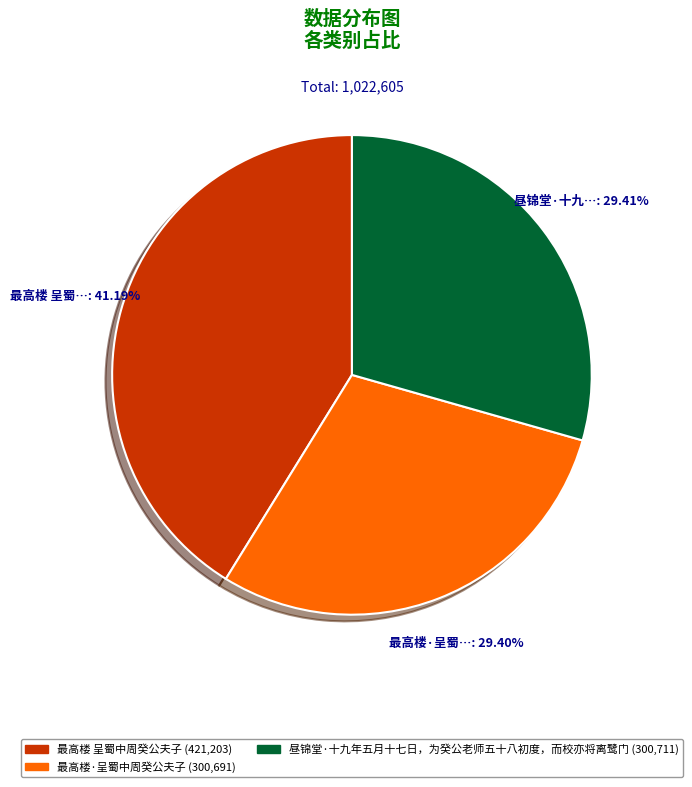

Does 最高楼 呈蜀中周癸公夫子 represent more than half of the total?

No